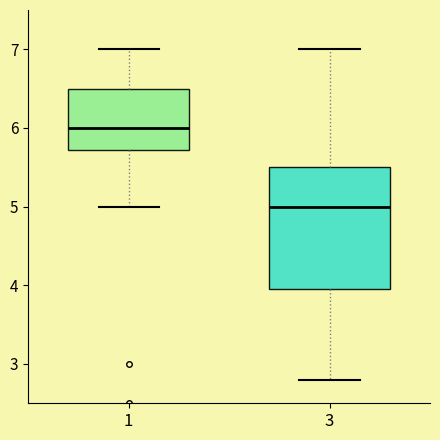

Which box's median line is the highest?

1